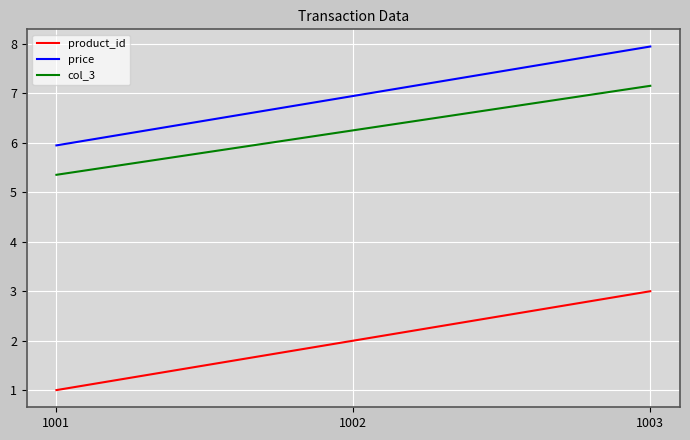

Reading right to left, what are all the values shown in this chart?

product_id: 1003=3.0	1002=2.0	1001=1.0
price: 1003=8.0	1002=7.0	1001=6.0
col_3: 1003=7.2	1002=6.3	1001=5.4